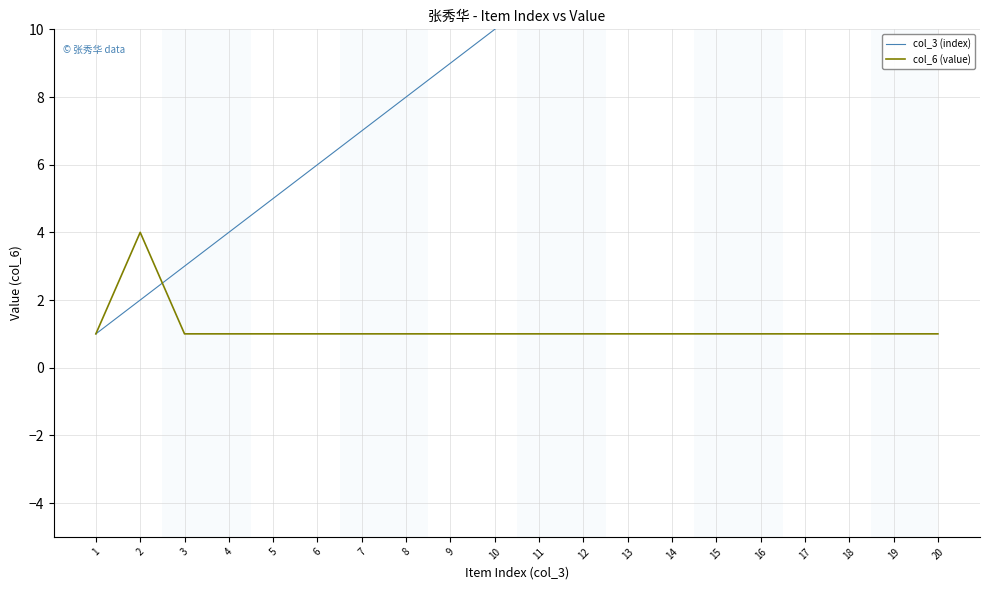

List the labels in order of col_3 (index) value, largest first.

20, 19, 18, 17, 16, 15, 14, 13, 12, 11, 10, 9, 8, 7, 6, 5, 4, 3, 2, 1